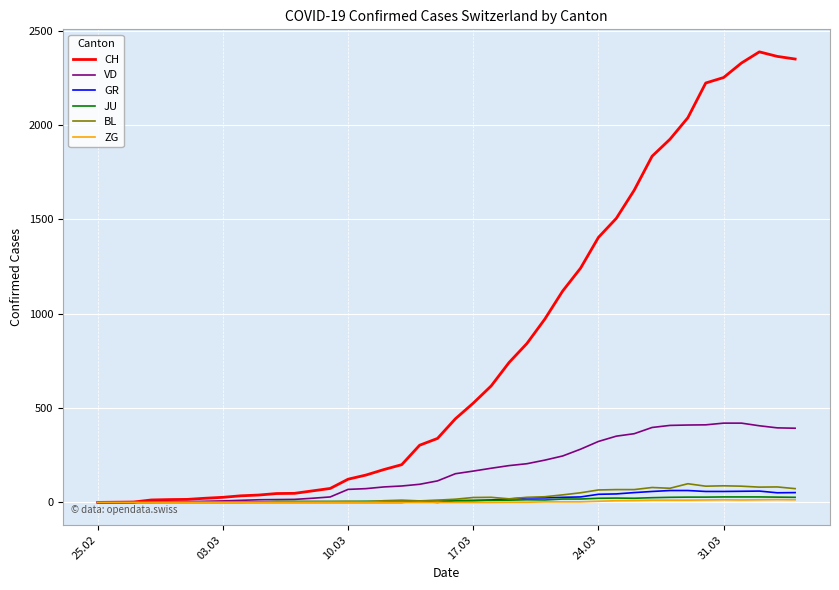

Which series has the largest total across all categories?

CH